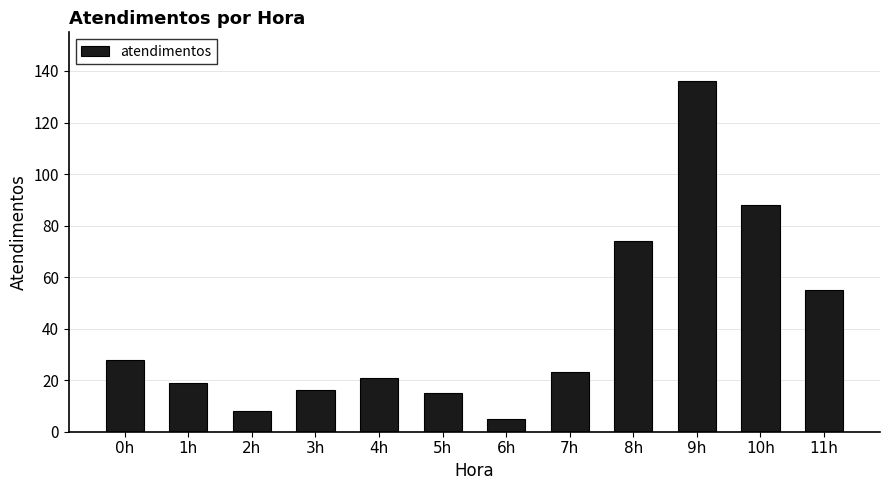

What is the change in value from 0h to 8h?

+46